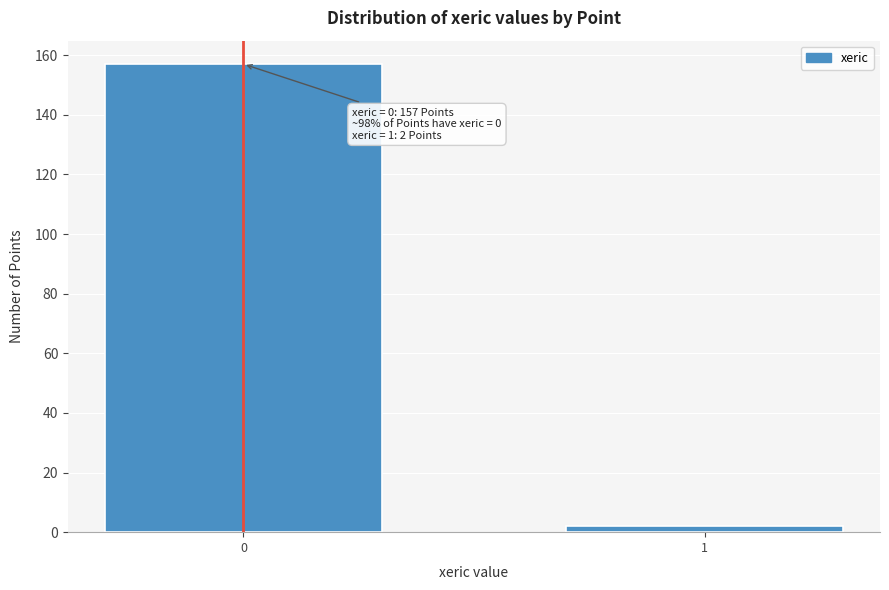

Reading right to left, extract all data points from this chart.

1=2	0=157